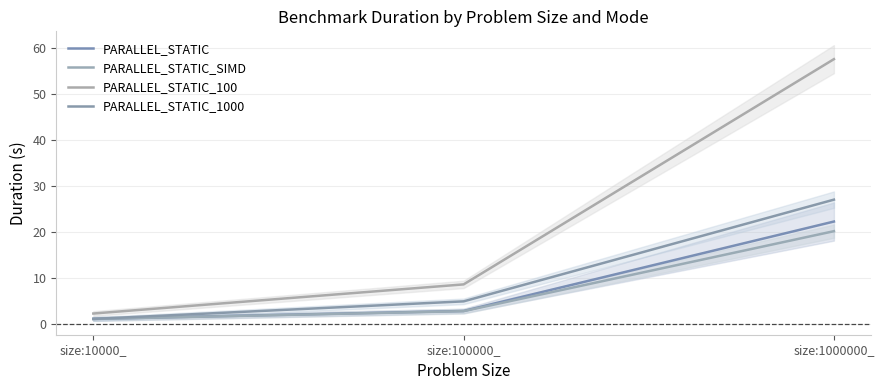

Is it true that PARALLEL_STATIC_1000 equals 5.0 at size:100000_?

True